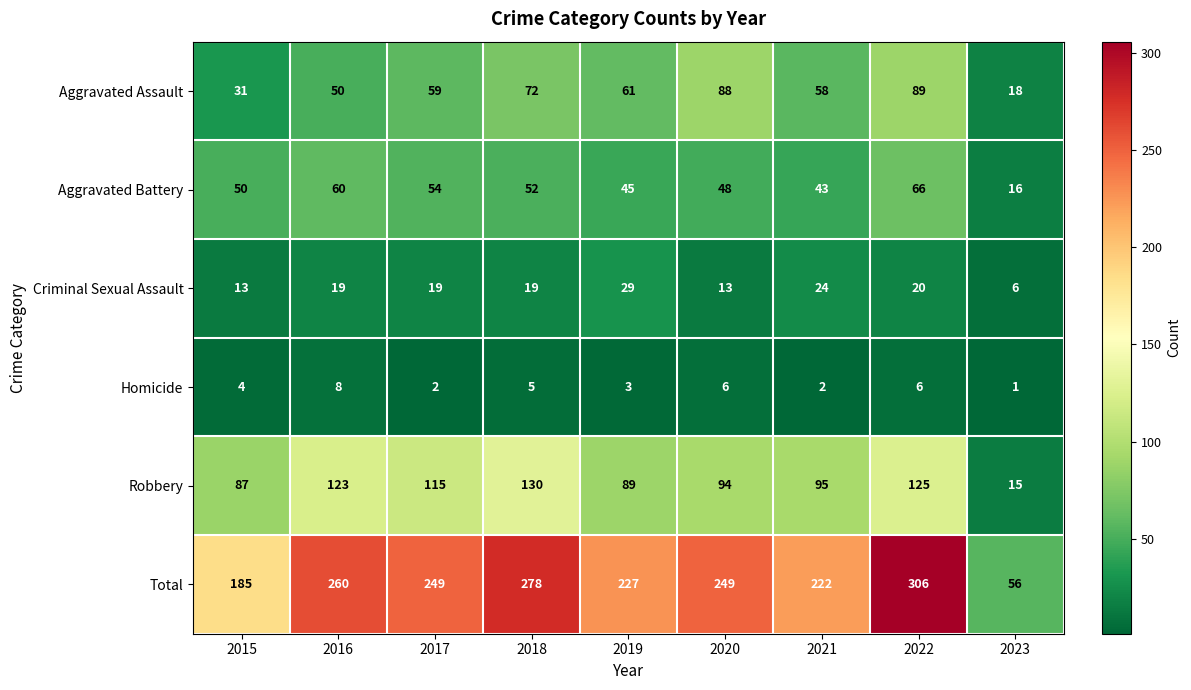

Which series changed the most between 2019 and 2021?

Robbery